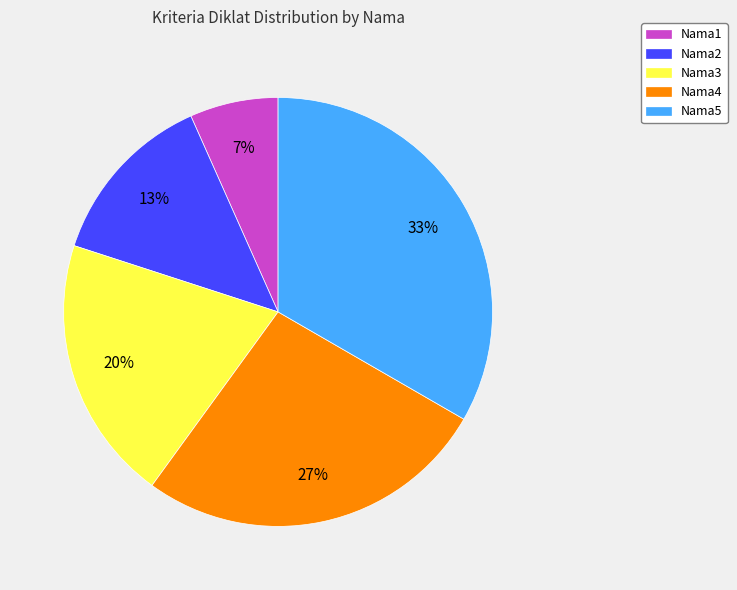

Does any single category account for the majority?

No